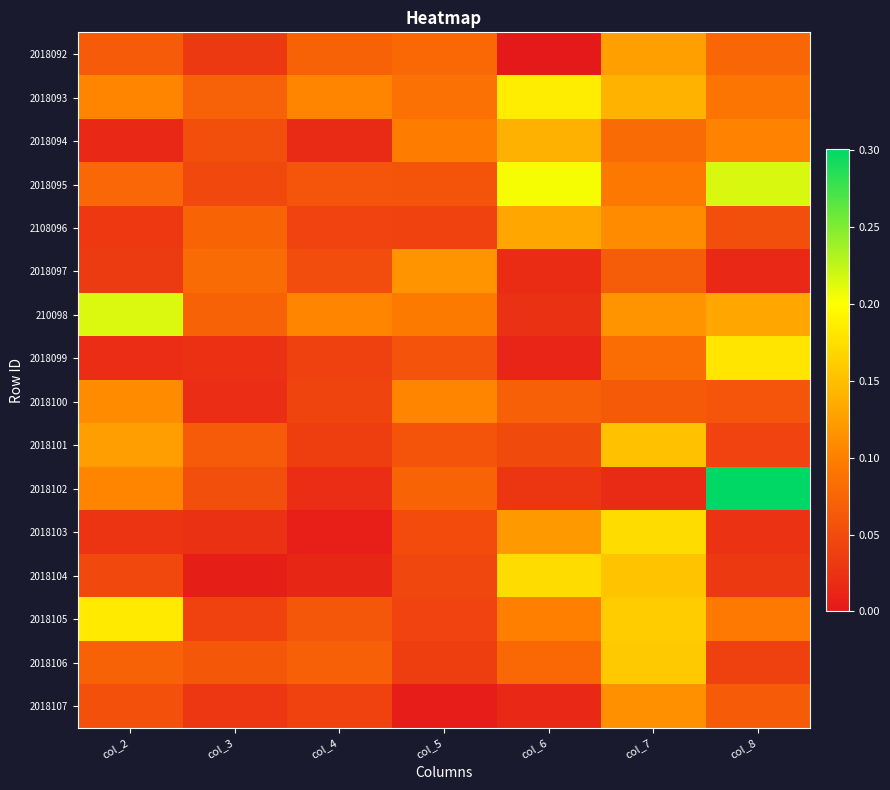

Which series has the largest range (max minus min)?

2018102